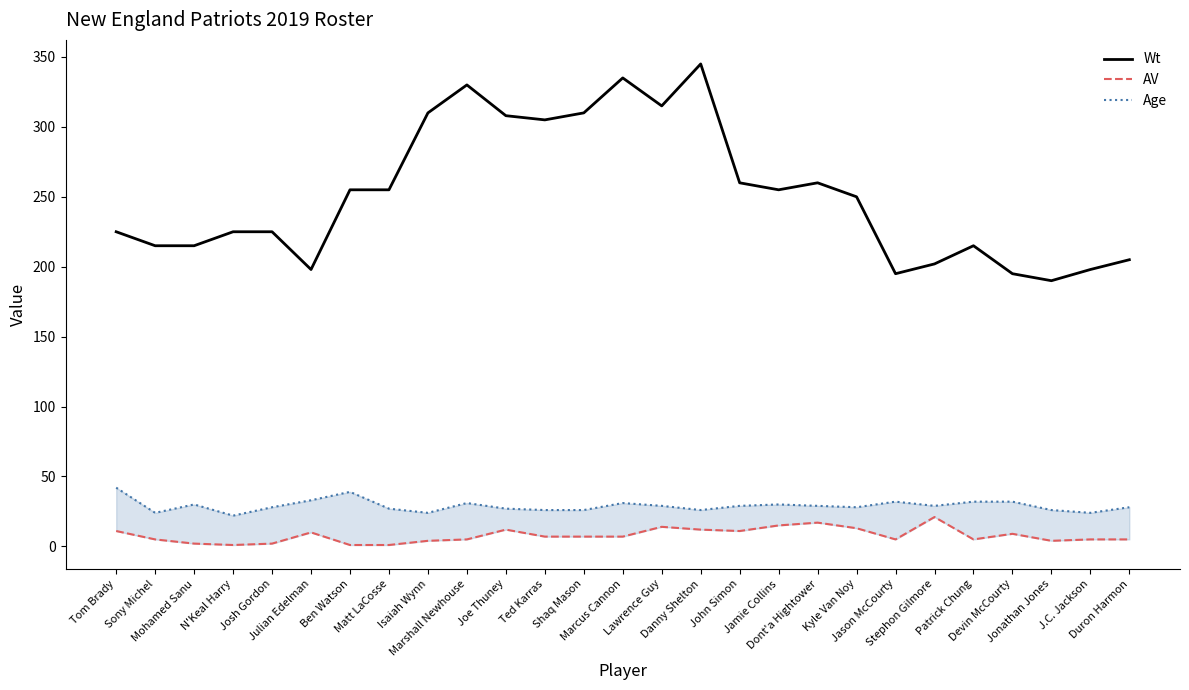

What is the maximum value for AV?

21